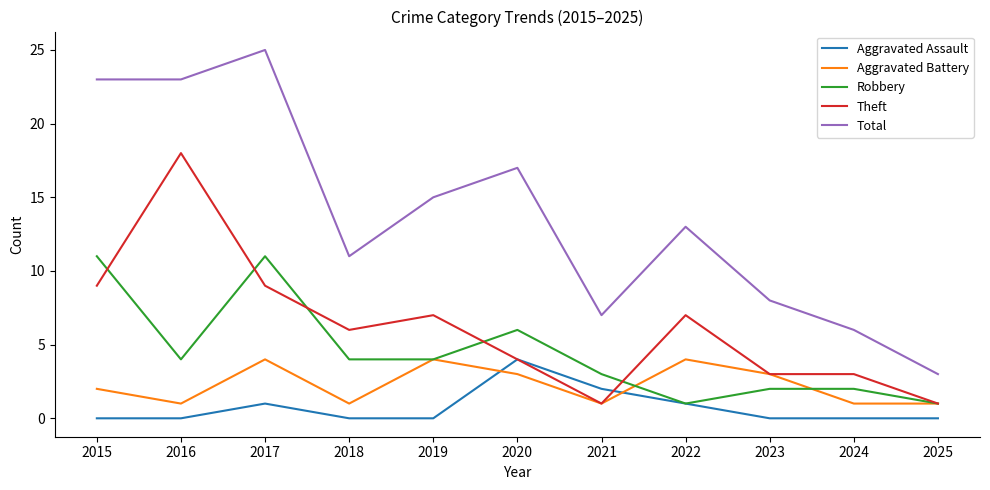

What is the total value across all series at 2016?

46